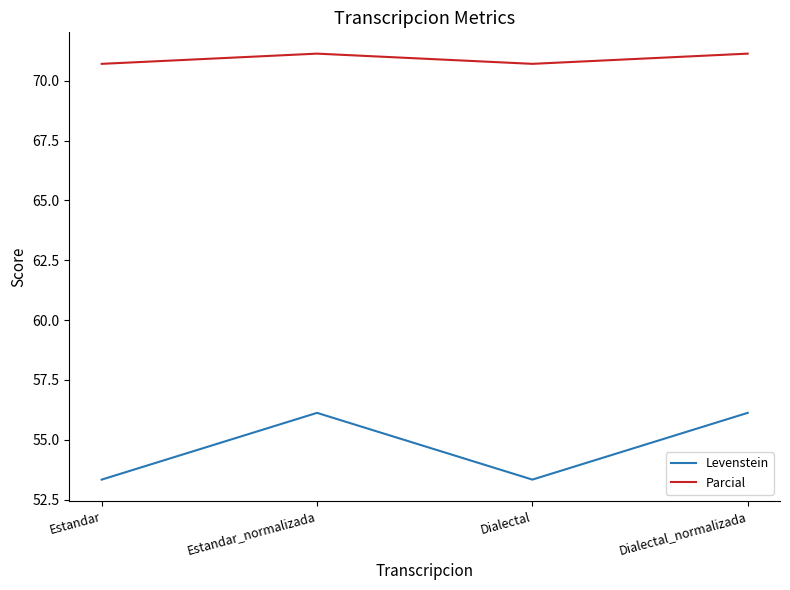

What position from the left is Dialectal_normalizada?

4